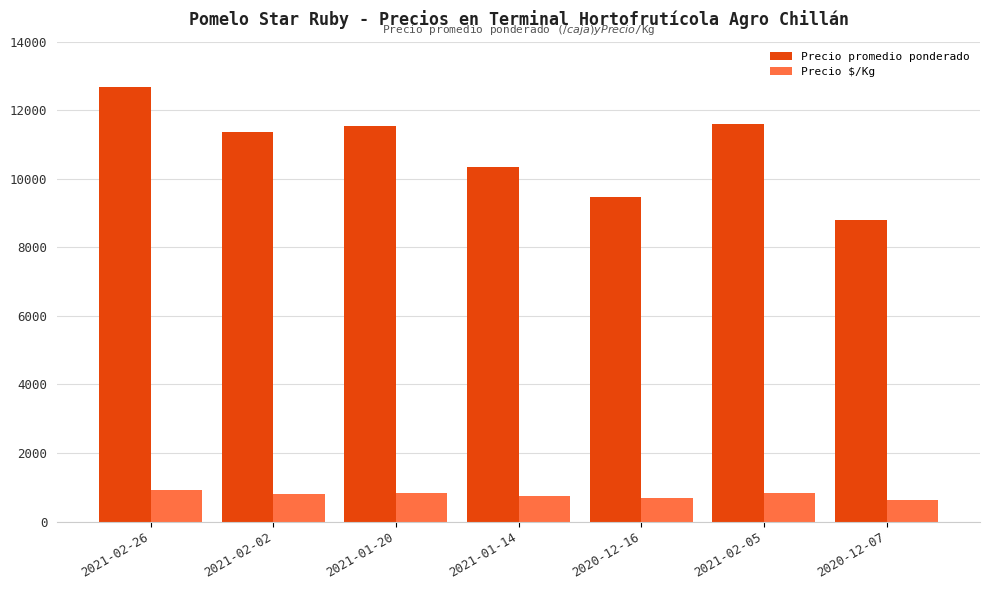

Which series has the largest total across all categories?

Precio promedio ponderado